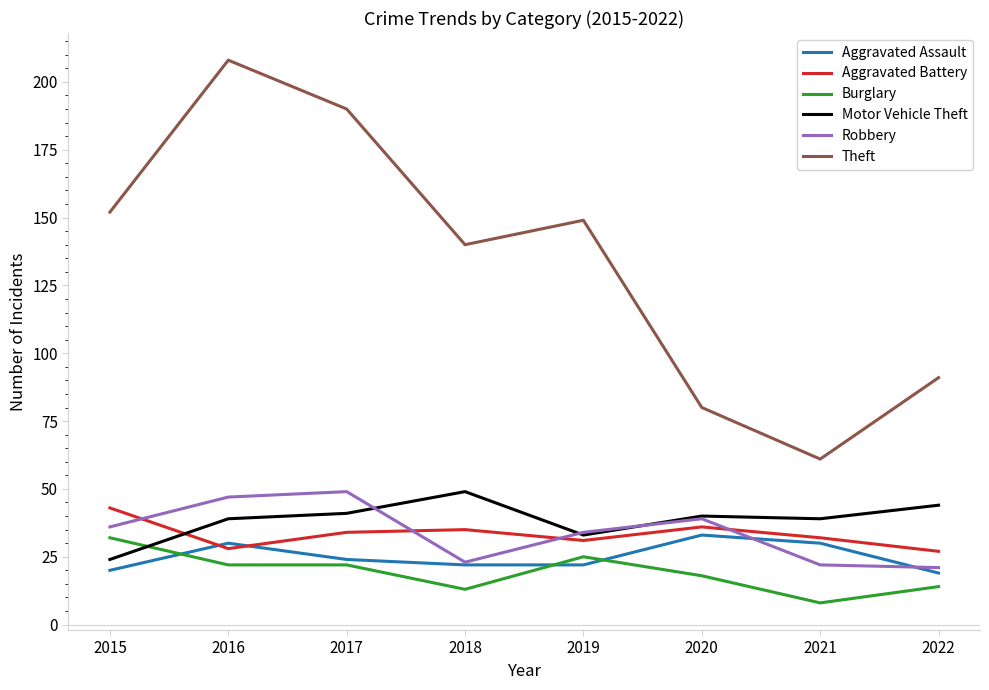

What is the lowest value of the Motor Vehicle Theft series?

24